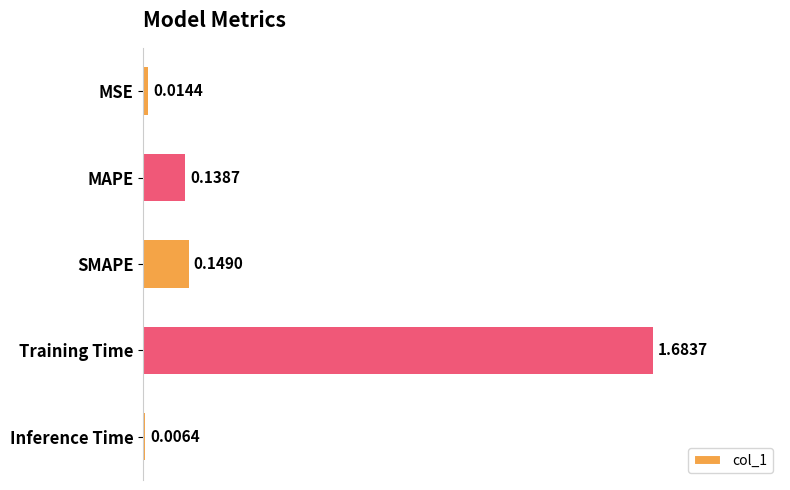

How many bars are there in total?

5